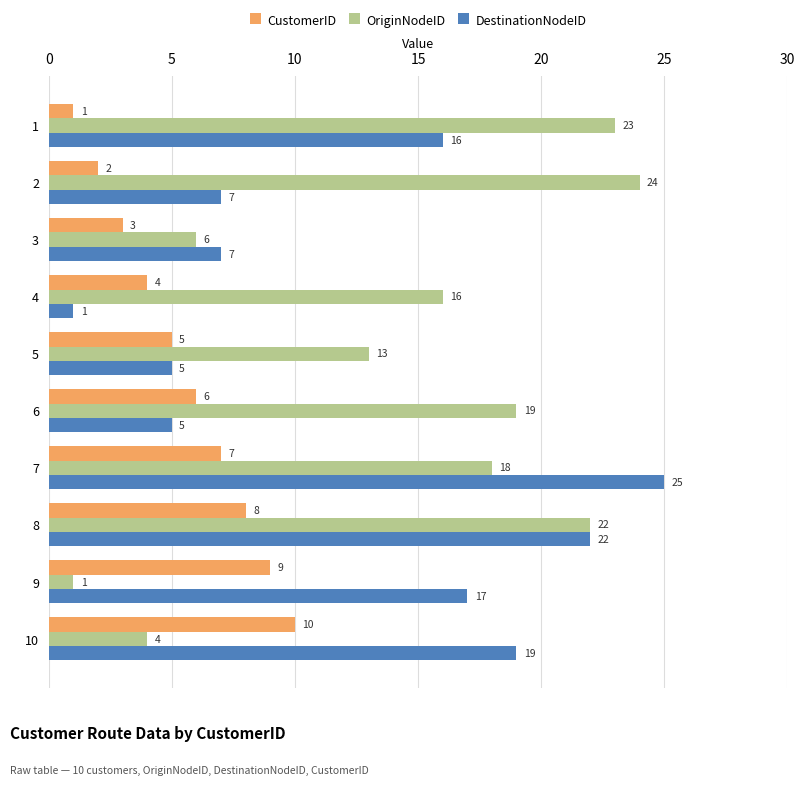

Is it true that CustomerID equals 5 at 5?

True